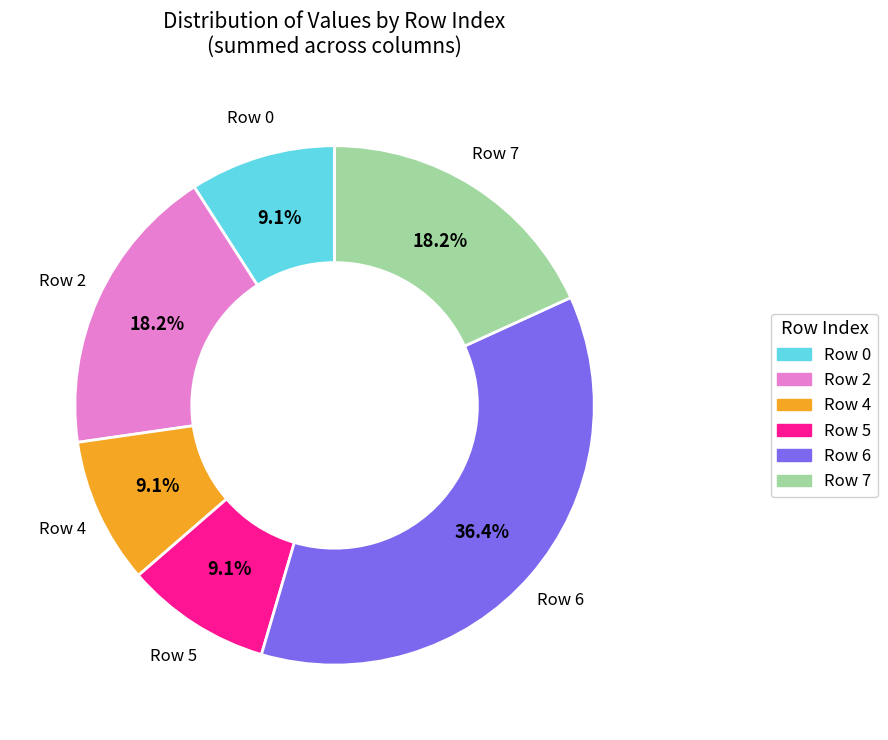

Is there a majority slice in this chart?

No